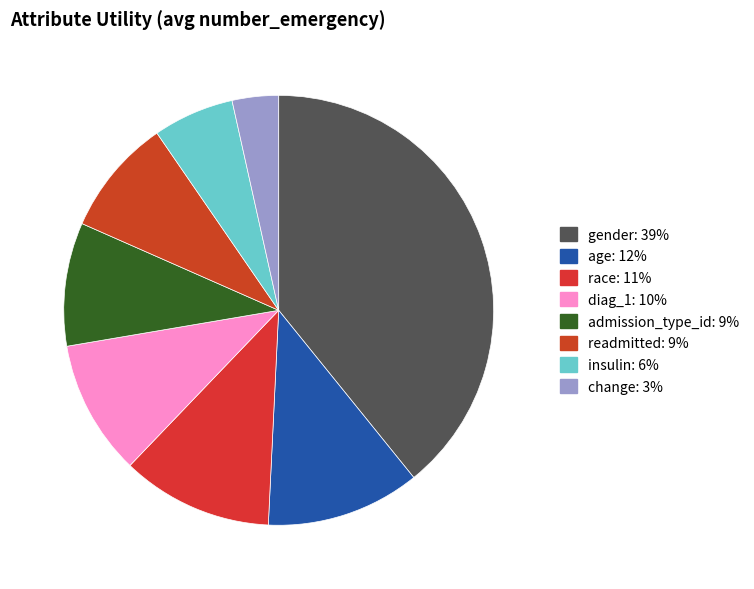

What is the change in value from gender to insulin?

-1.2